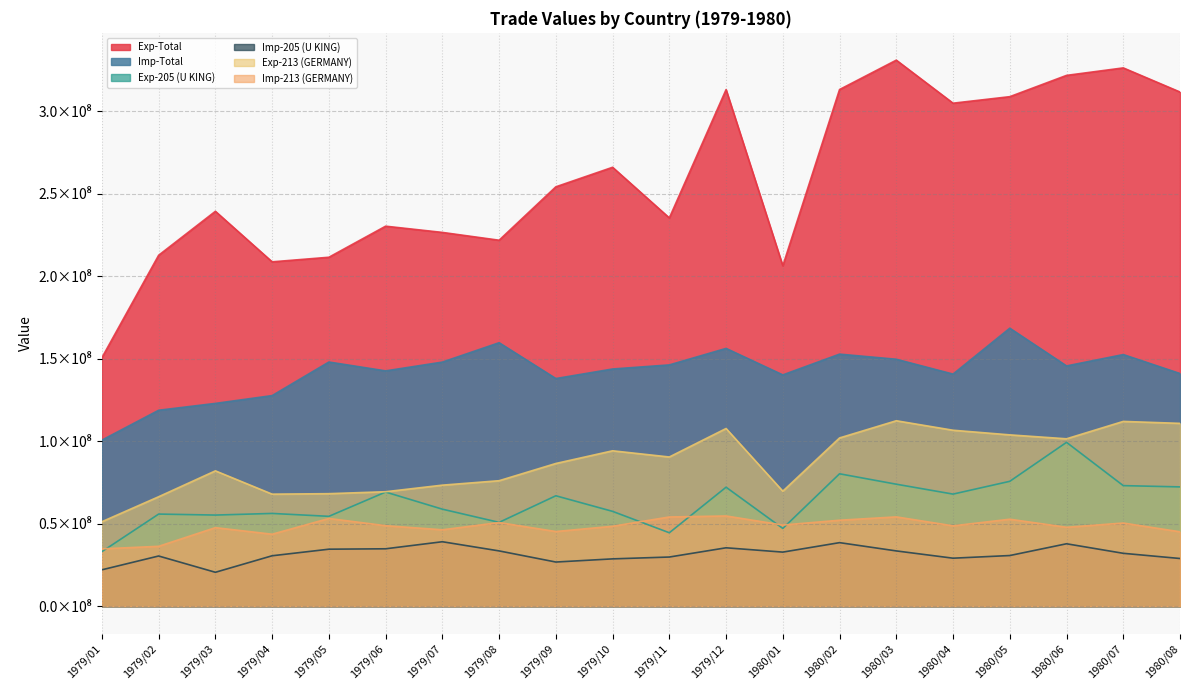

Reading left to right, extract all data points from this chart.

Exp-Total: 150580978	212621731	239251701	208632293	211410912	230236127	226462288	221730809	254089201	265920175	235240854	312974771	206229924	313027002	330825592	304751498	308697179	321593593	326131898	311524776
Imp-Total: 100639292	118725476	122872172	127604029	147941660	142571391	147895073	159636835	137928969	143717129	146188743	156189761	140139850	152724078	149614821	140626792	168432920	145573573	152458725	140962750
Exp-205 (U KING): 33062592	55818420	55218993	56206389	54449289	69169061	58789597	50790685	66906511	57460010	44493559	72095078	47126373	80222322	73915244	67917190	75663612	99277633	73053297	72282381
Imp-205 (U KING): 22053701	30417476	20552137	30560541	34541215	34788041	39061489	33502775	26761740	28677766	29794161	35391001	32775820	38512559	33498368	29089844	30697799	37828825	32047673	28902521
Exp-213 (GERMANY): 51192721	66320133	82005052	67889190	68178050	69356778	73340947	76031343	86466520	94155819	90403414	107660676	69689504	101937137	112355294	106609121	103803776	101421539	111953594	110773321
Imp-213 (GERMANY): 34753110	36283293	47590226	43618251	53156592	48778407	46296662	50676834	45251512	48430444	54061215	54672611	49175634	52094349	54111618	48691320	52701390	47827458	50385887	45084908